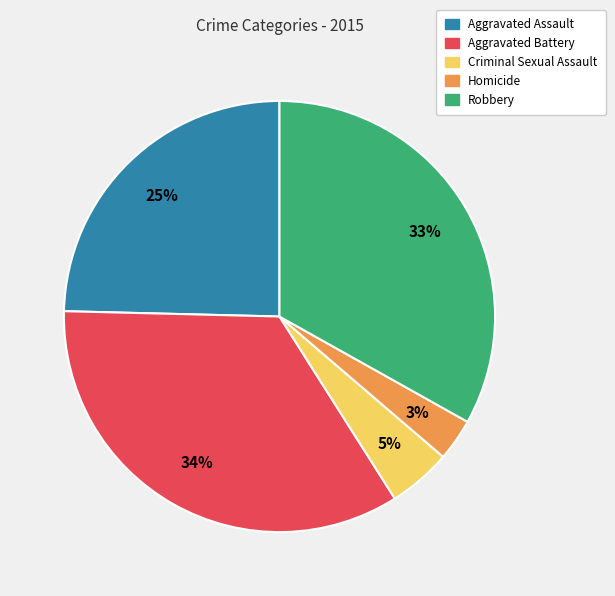

Is there any slice that represents more than half of the pie?

No